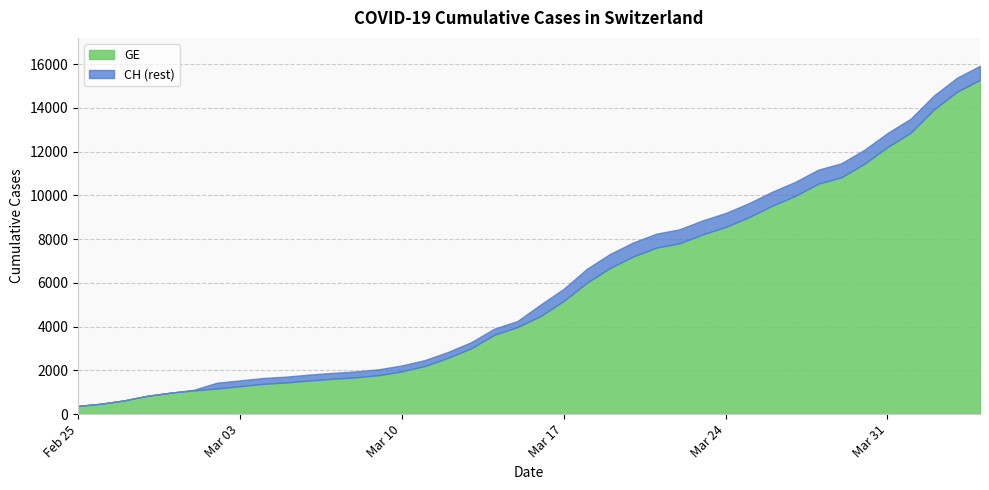

At which label is CH closest to 8150?

2020-03-21